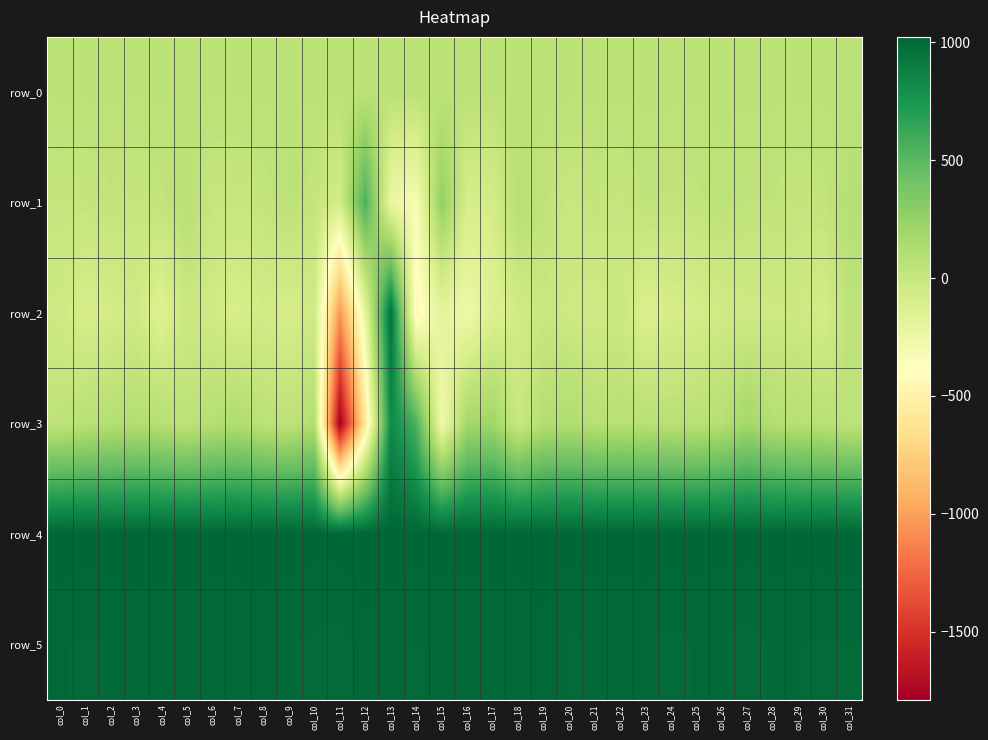

Rank the series at col_24 from highest to lowest value.

row_4, row_5, row_3, row_0, row_1, row_2